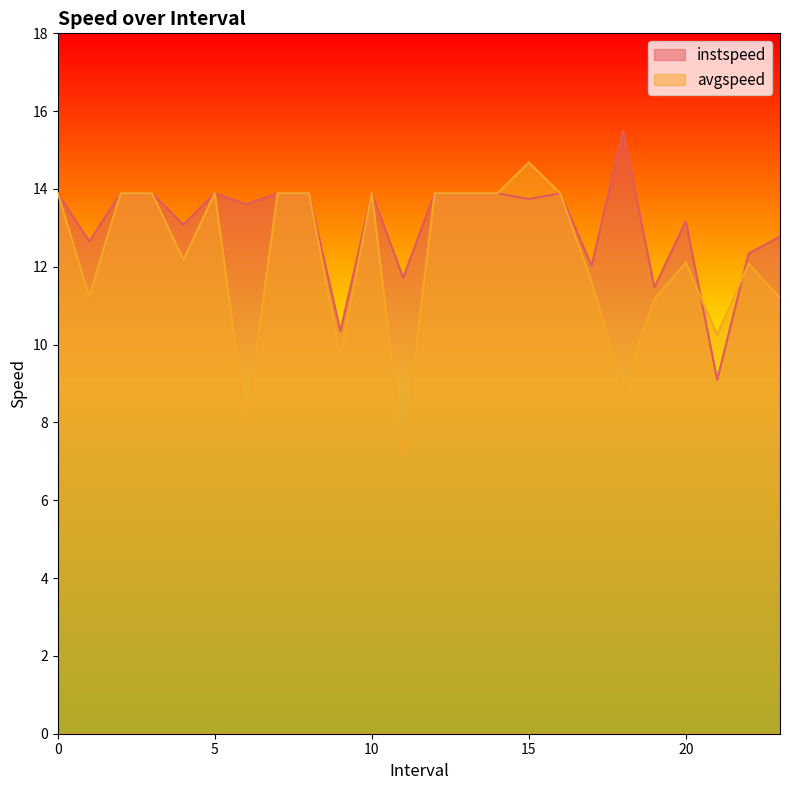

In instspeed, how many points are higher than both neighbors (excluding endpoints)?

5